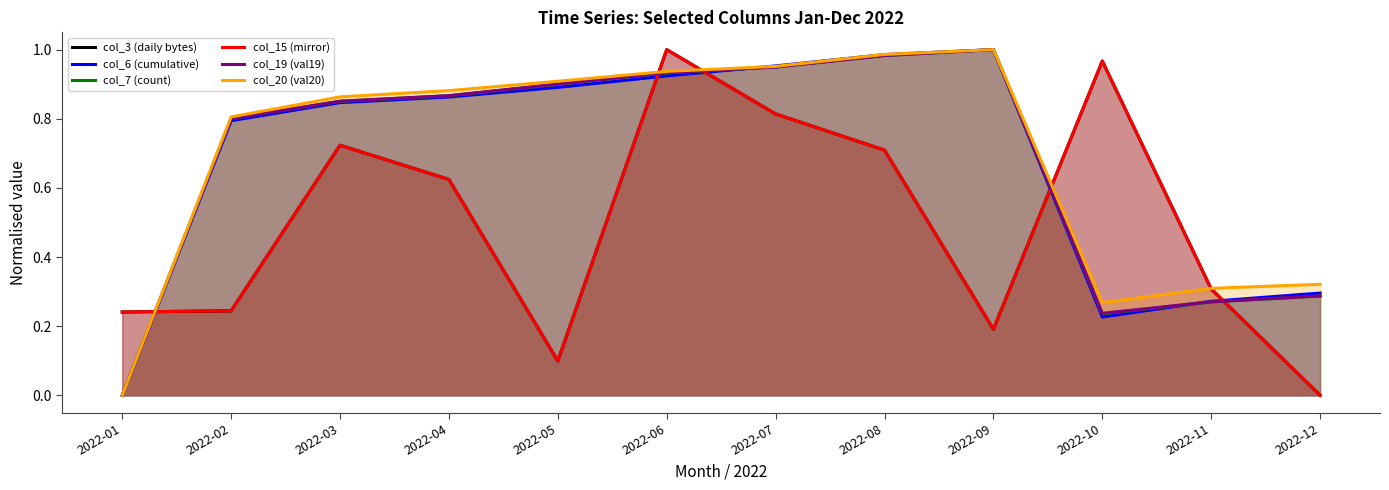

Which category has the highest value across all series?

2022-06